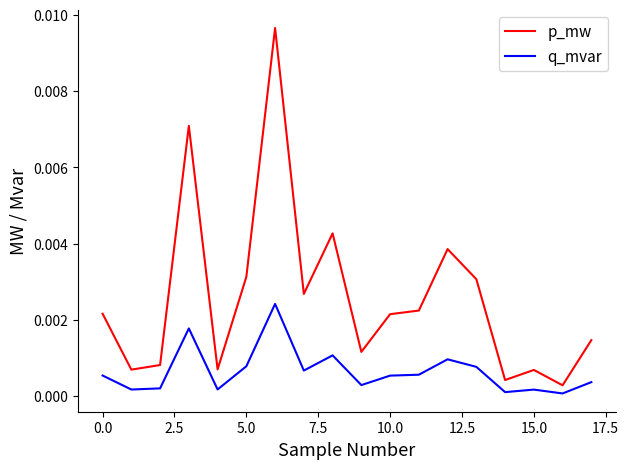

List the series in order of their peak value, highest first.

p_mw, q_mvar